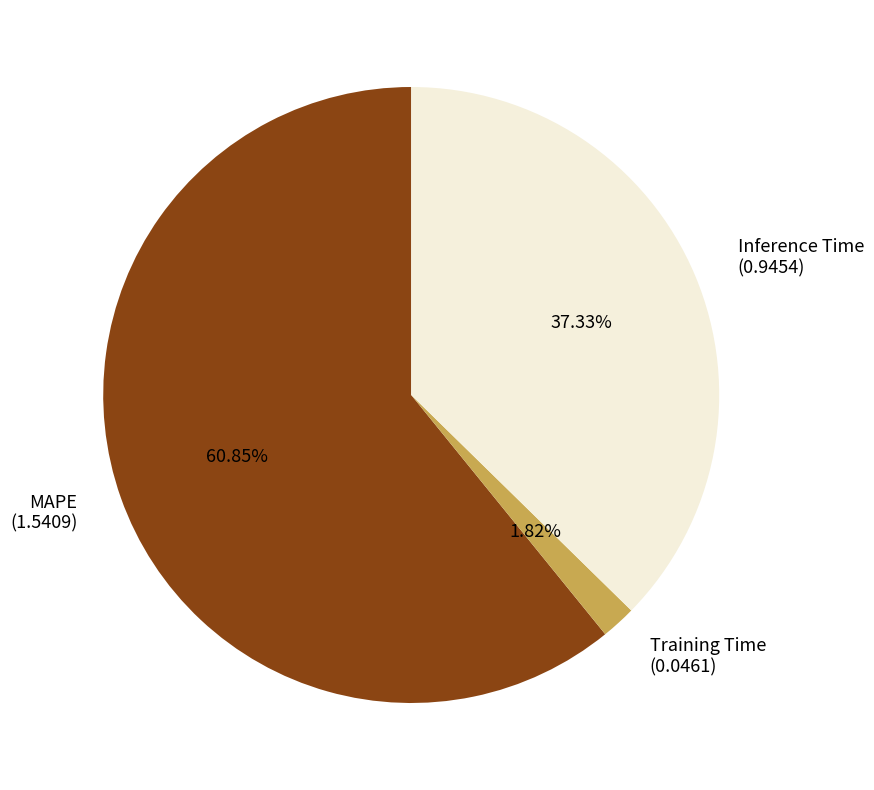

Between MAPE and Inference Time, which is larger?

MAPE